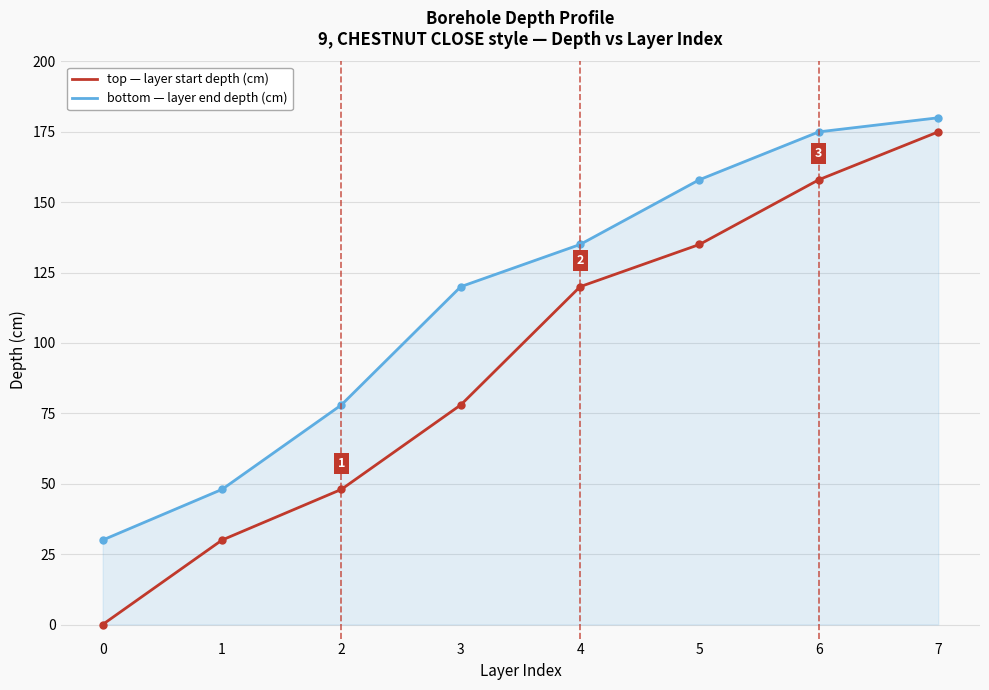

Reading right to left, extract all data points from this chart.

top: 175	158	135	120	78	48	30	0
bottom: 180	175	158	135	120	78	48	30